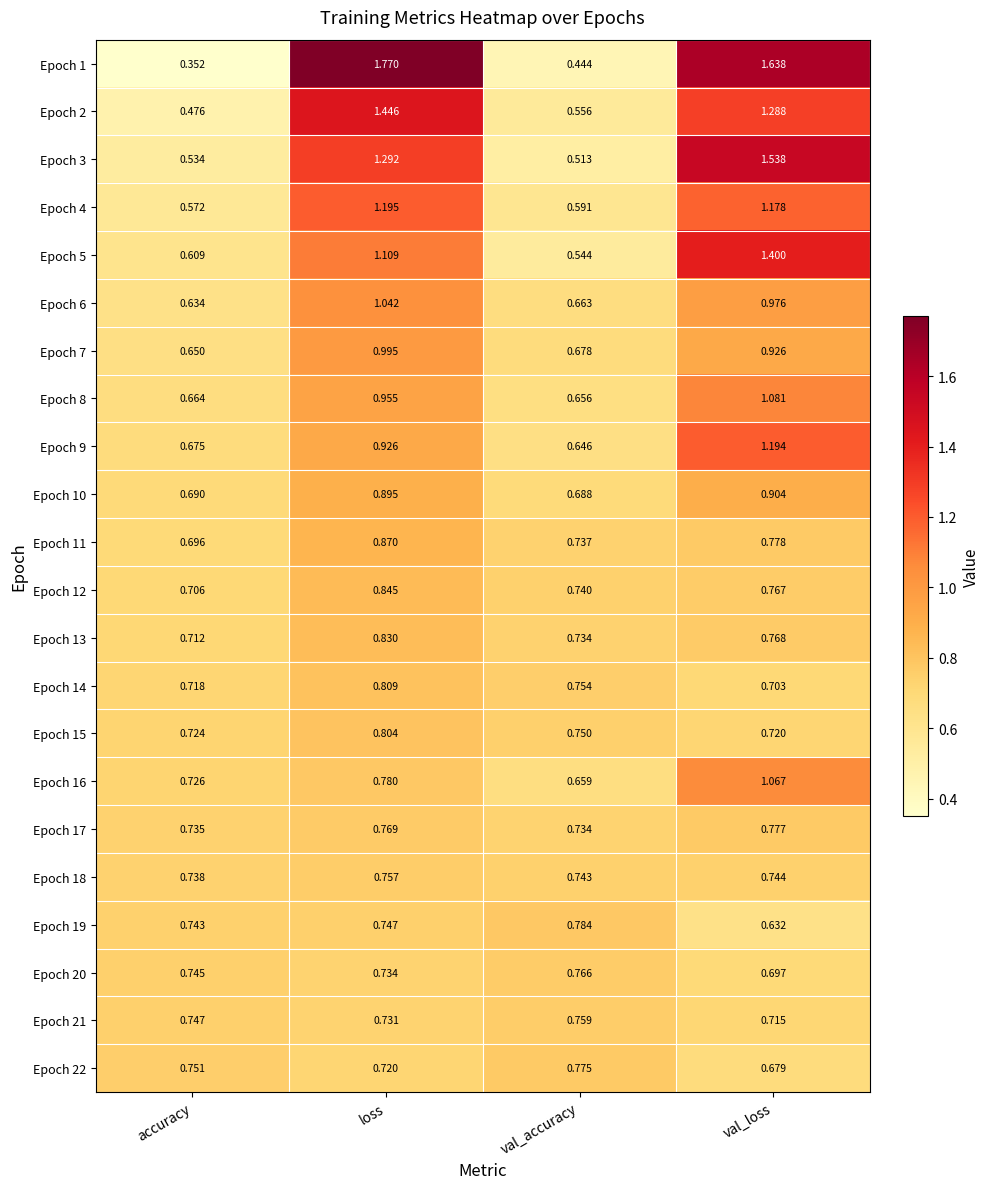

At which category does the chart reach its minimum across all series?

accuracy